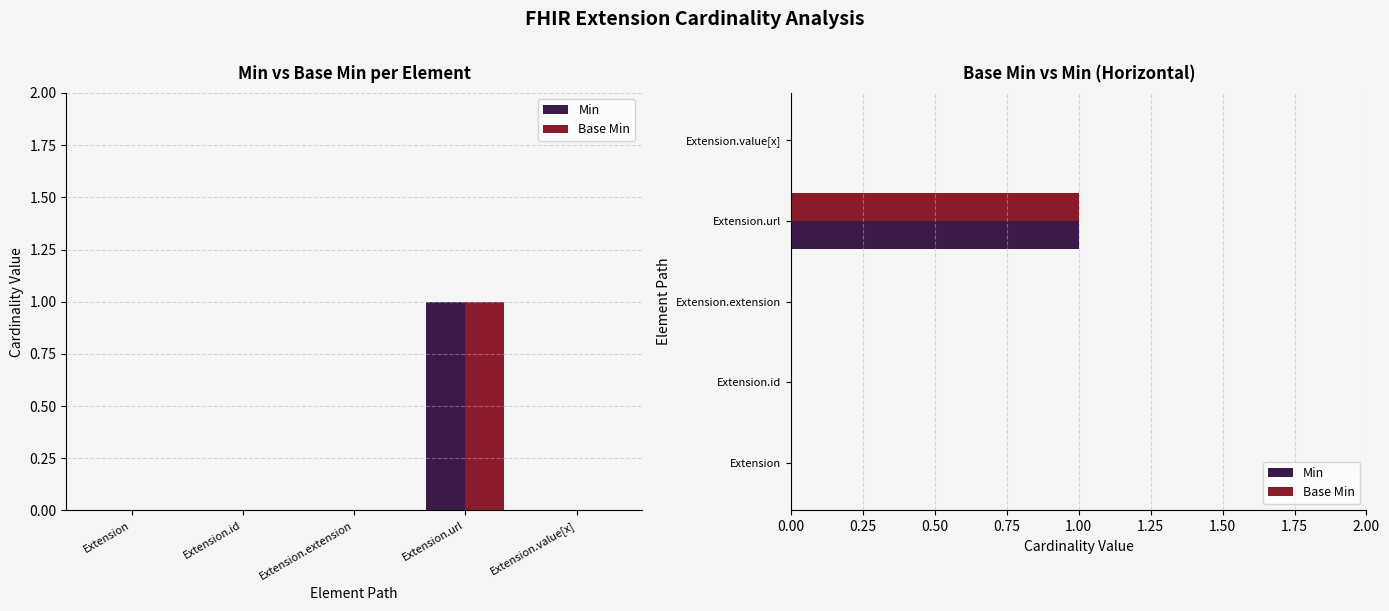

What is the sum of all Base Min values?

1